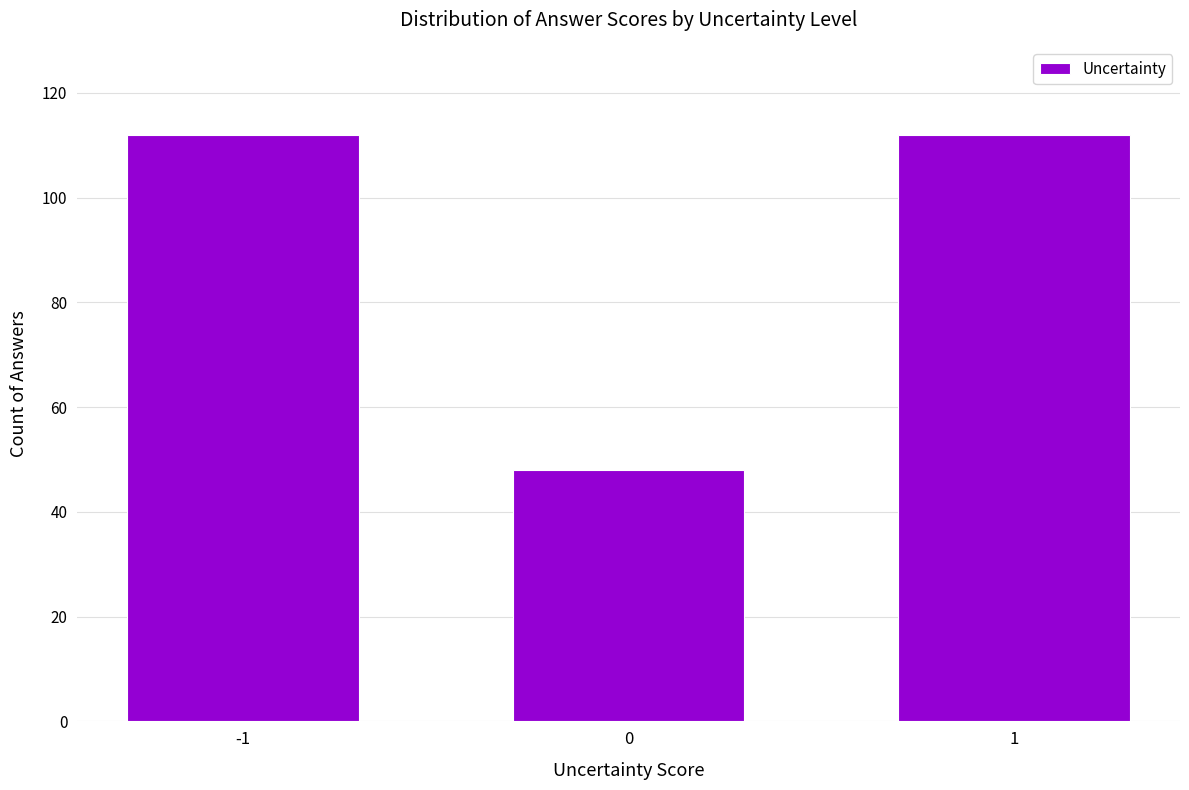

The value at -1 is 63. True or false?

False